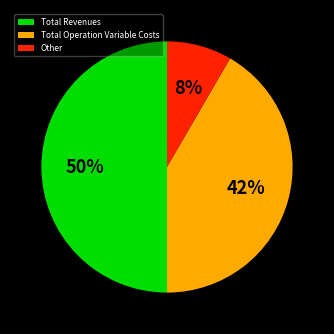

How many slices are in this pie chart?

3